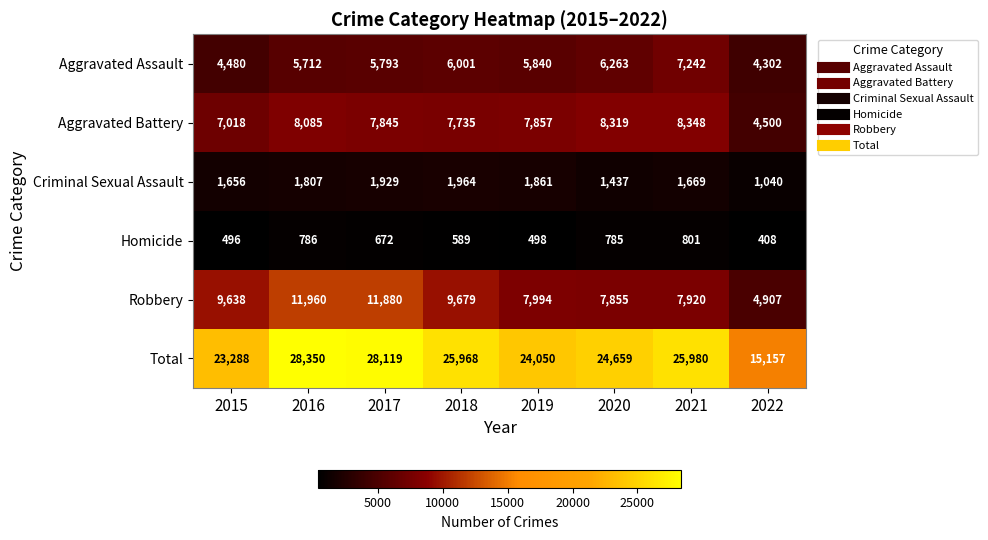

True or false: Criminal Sexual Assault has a value of 1807 at 2016.

True